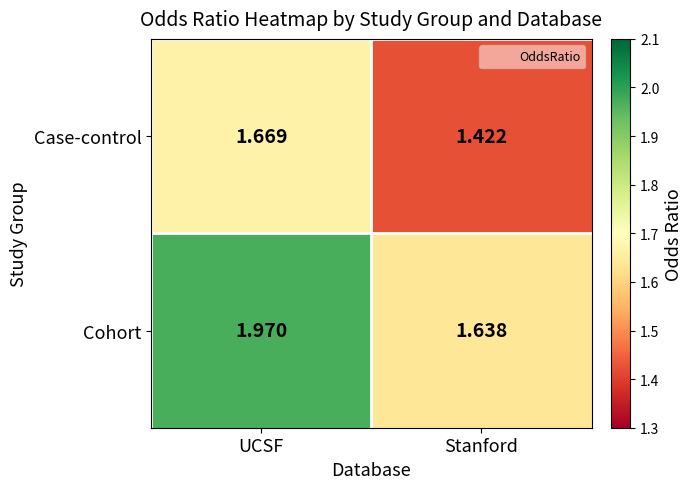

Which series has the largest total across all categories?

Cohort